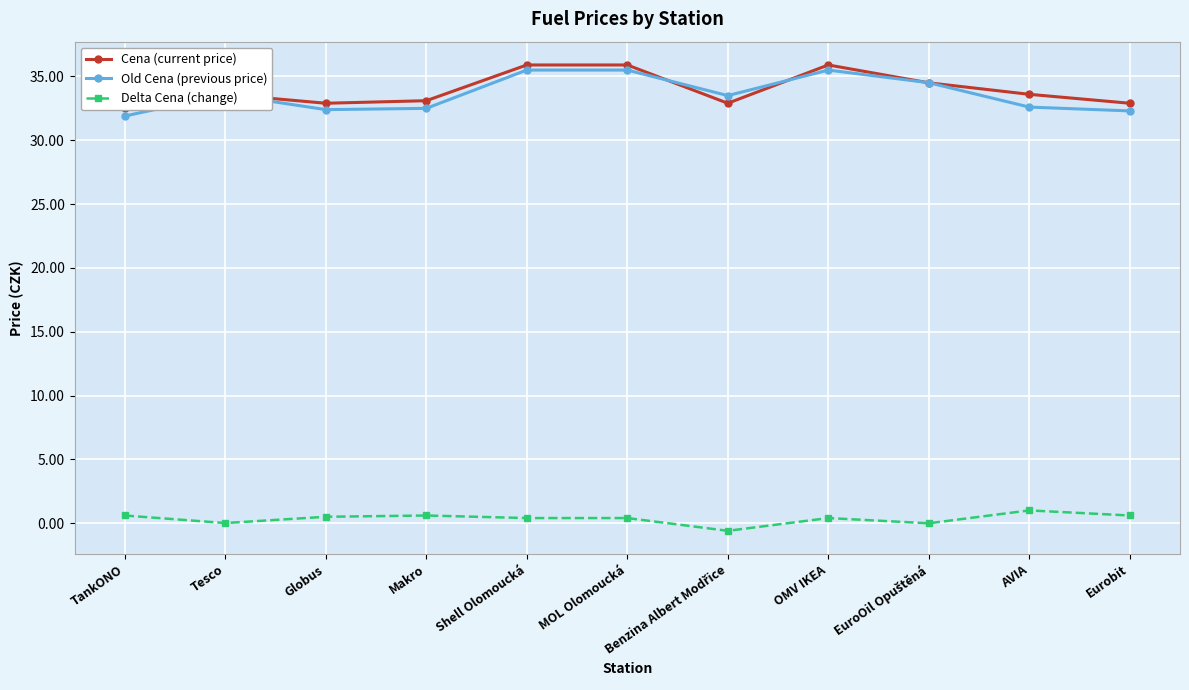

How many data points in Cena (current price) are above 33?

7